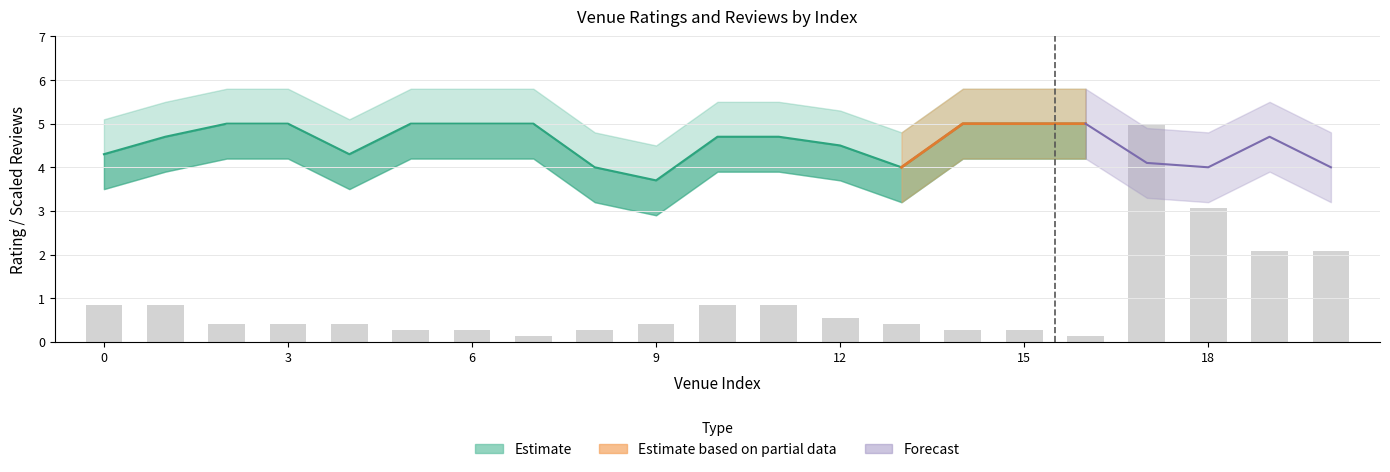

At which label is the value closest to 2?

19